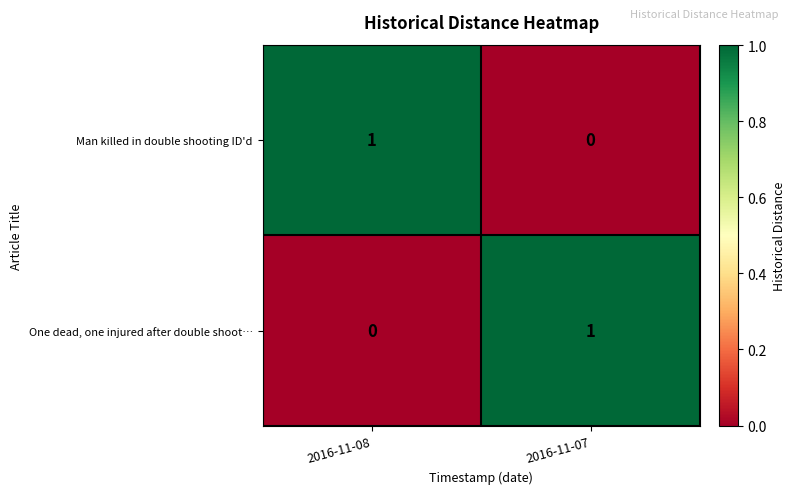

The One dead, one injured after double shoot… series shows 1 at 2016-11-07. True or false?

True